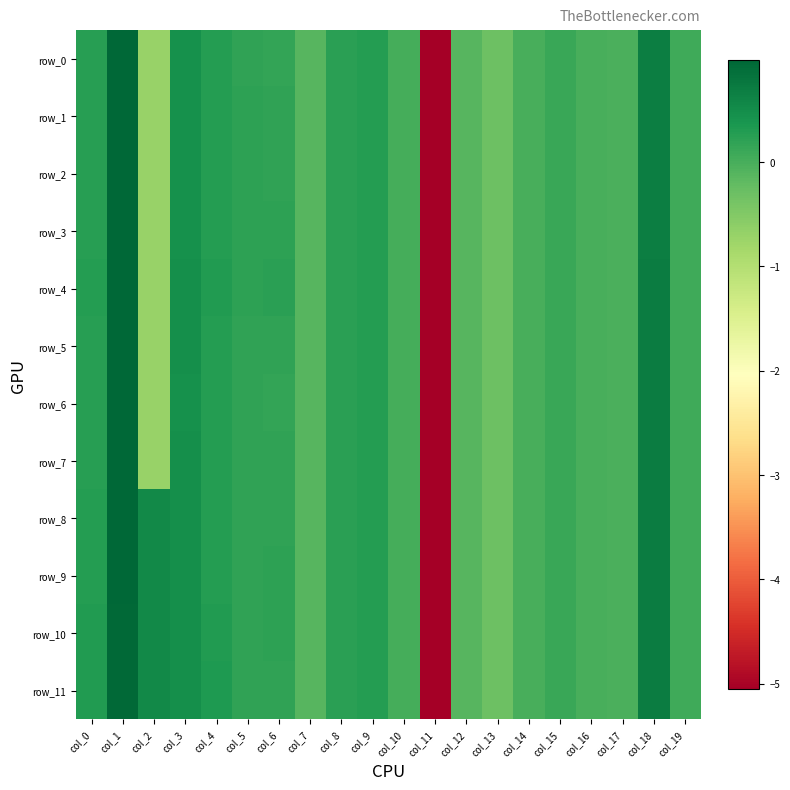

At which category is the sum across all series the highest?

col_1